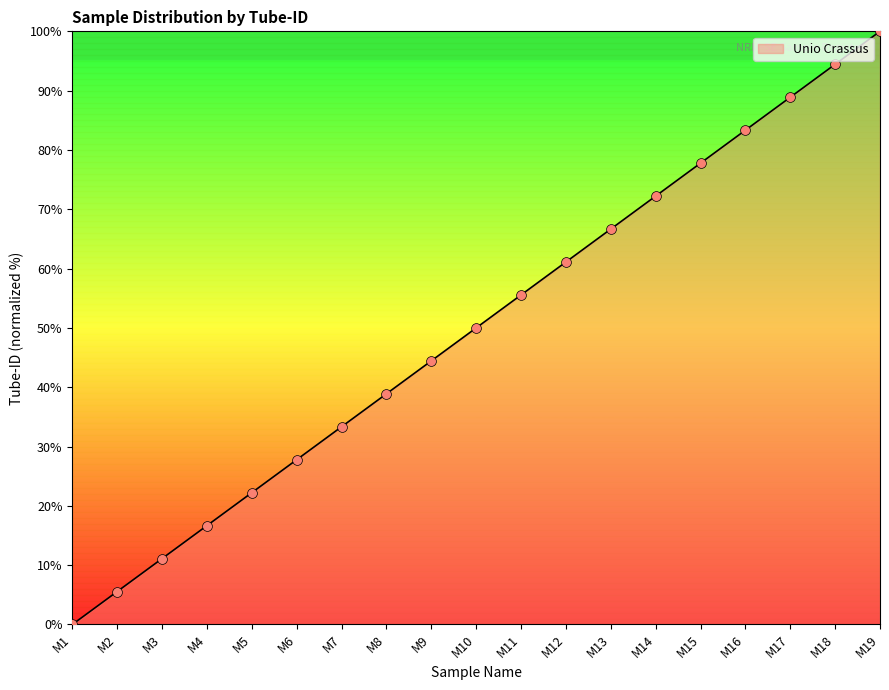

Between M4 and M5, which is larger?

M5